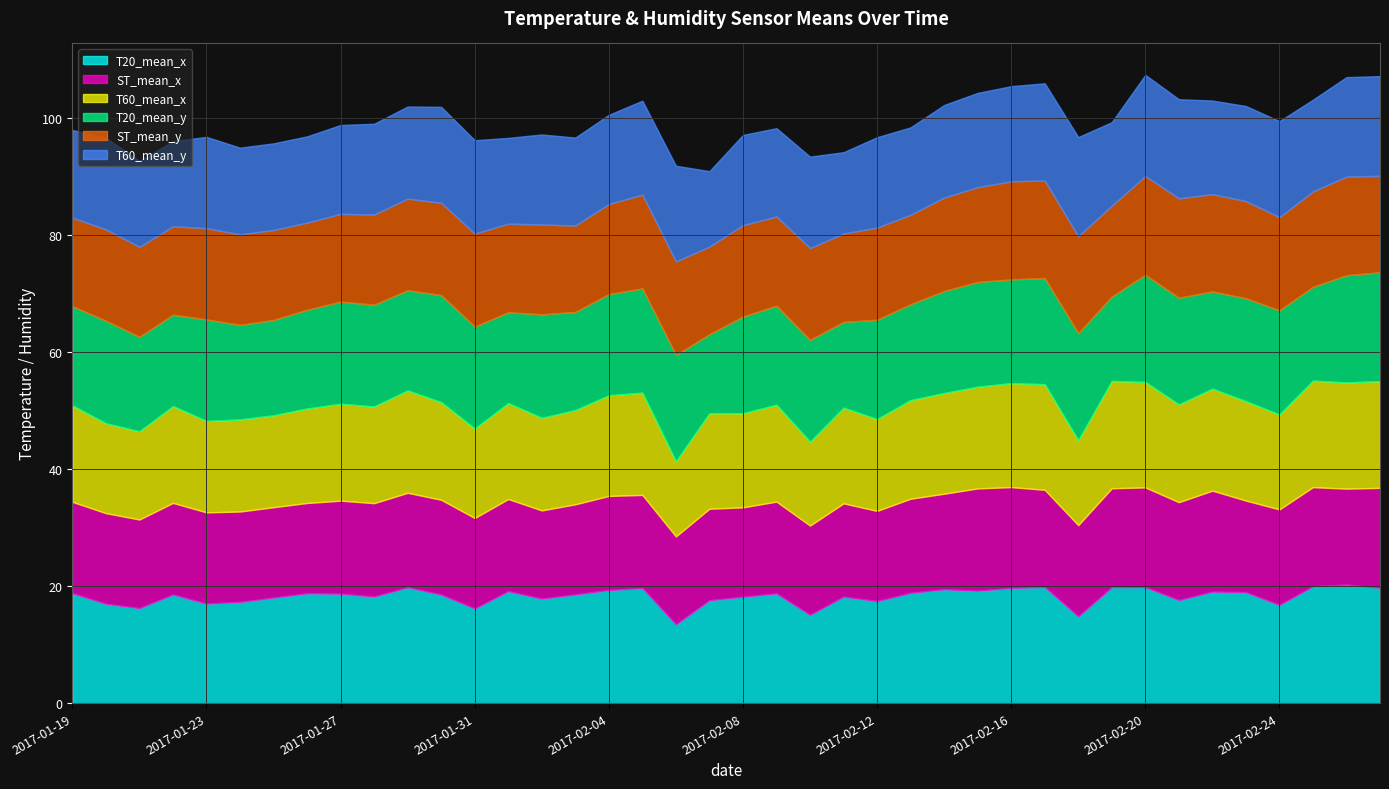

Count the number of data series in this chart.

6